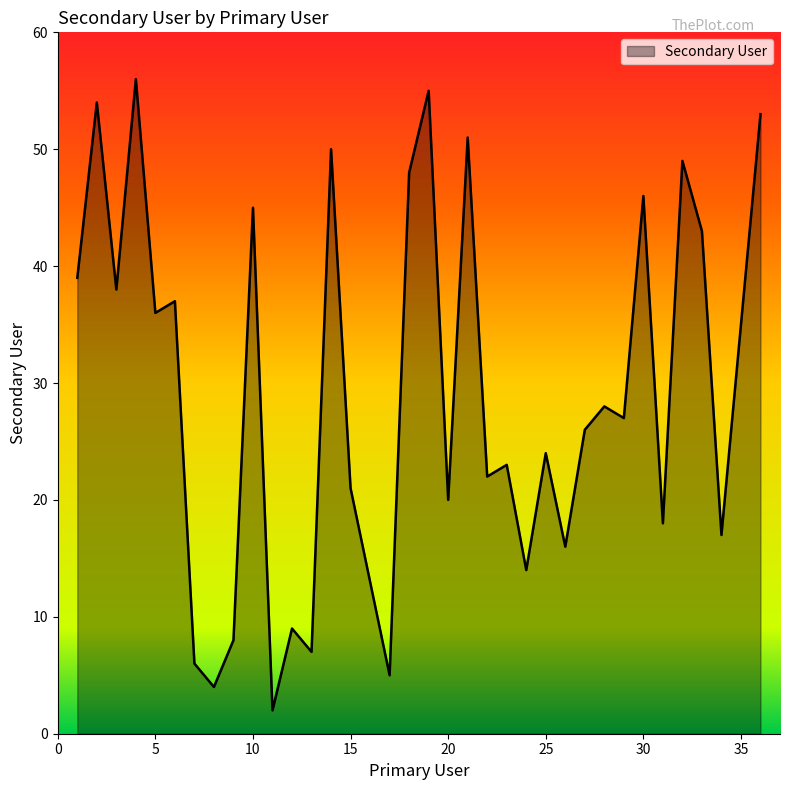

What is the greatest value displayed?

56